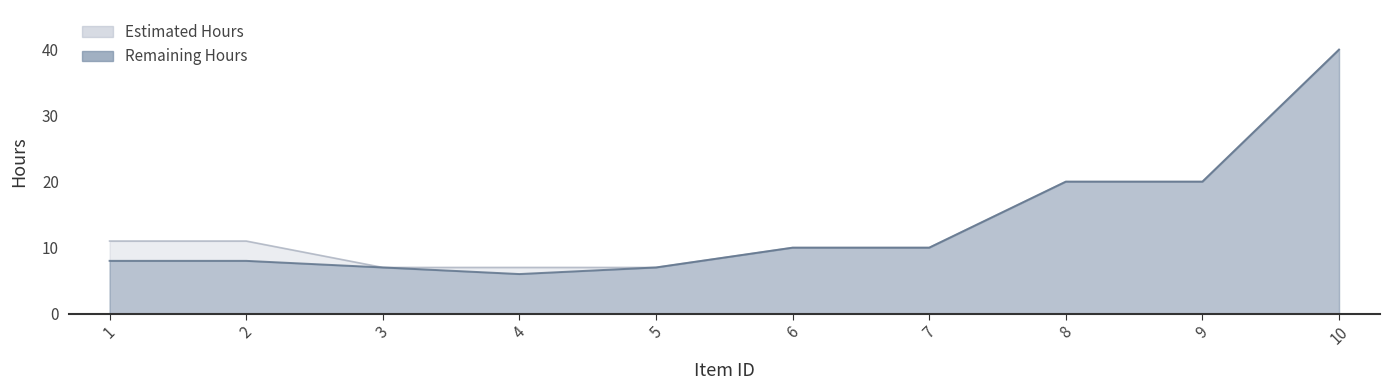

Which series has the largest total across all categories?

Estimated Hours